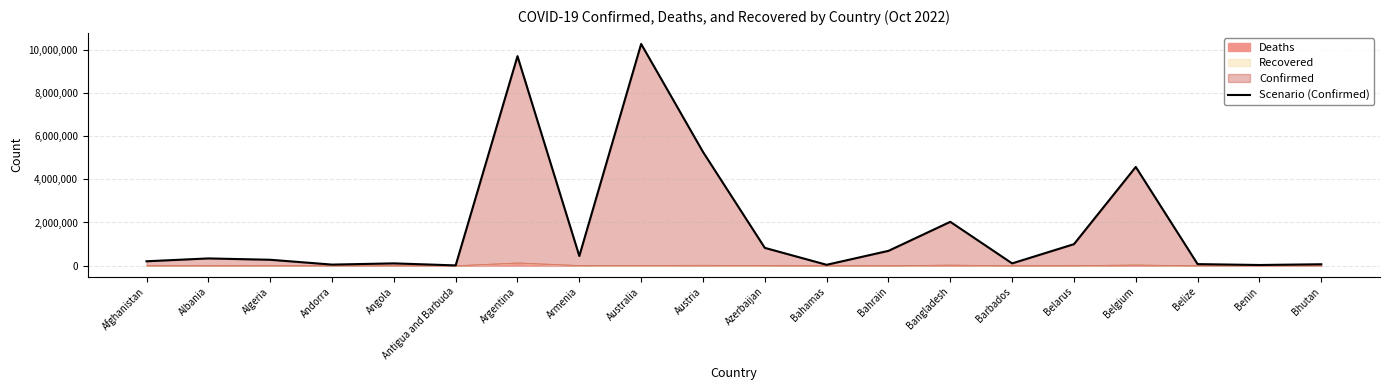

What is the value of the 9th point from the left?

10280150